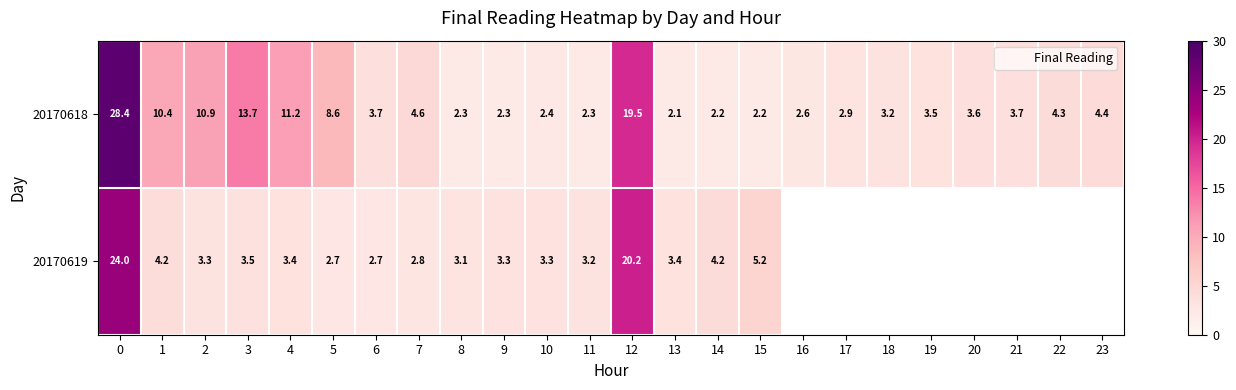

Rank the series by their maximum value, from highest to lowest.

20170618, 20170619